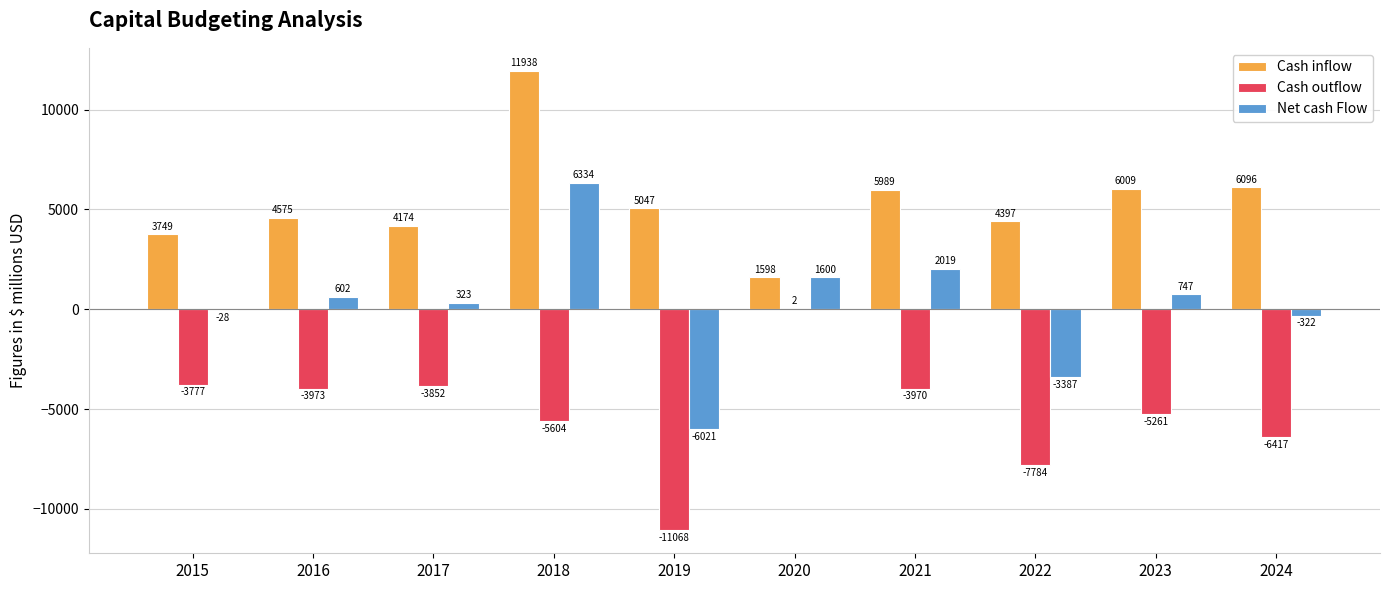

What is the average value of the Net cash Flow series?

186.7